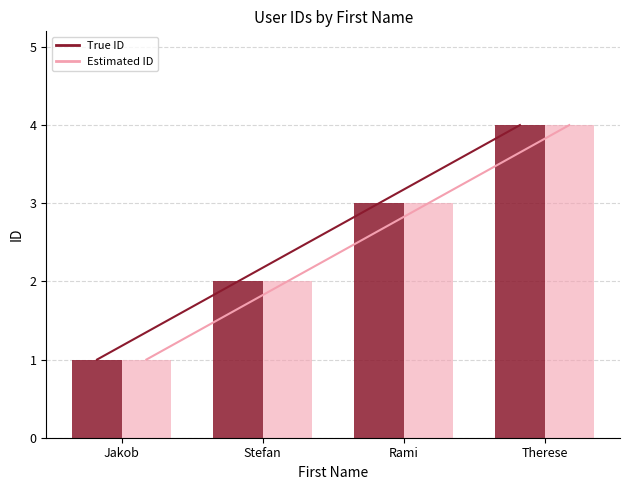

What position from the left is Rami?

3